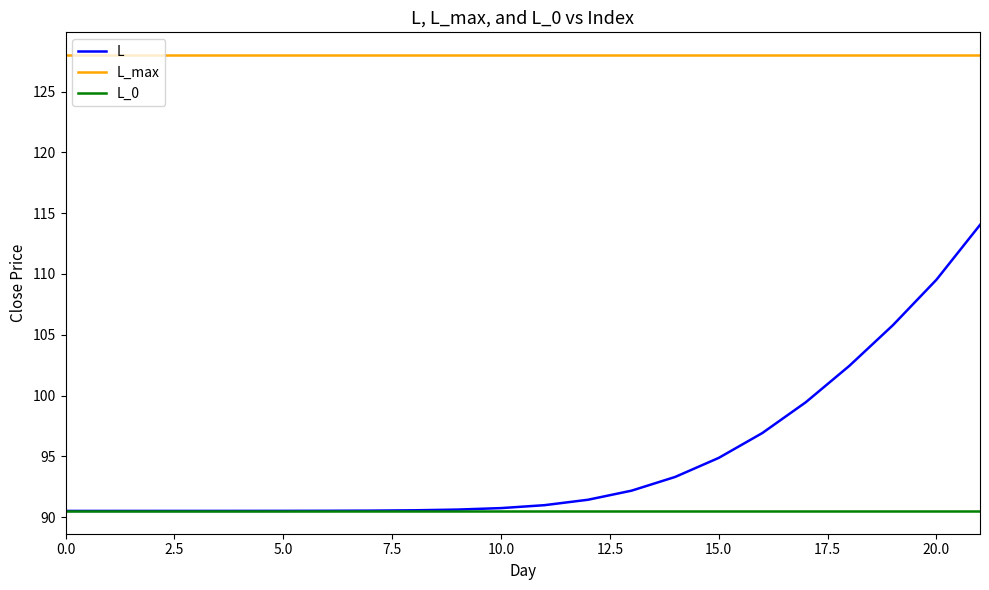

Which series has the largest range (max minus min)?

L